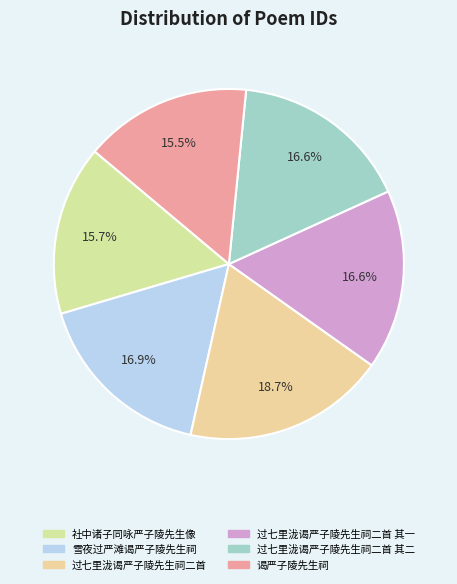

What is the smallest slice in the pie chart?

谒严子陵先生祠